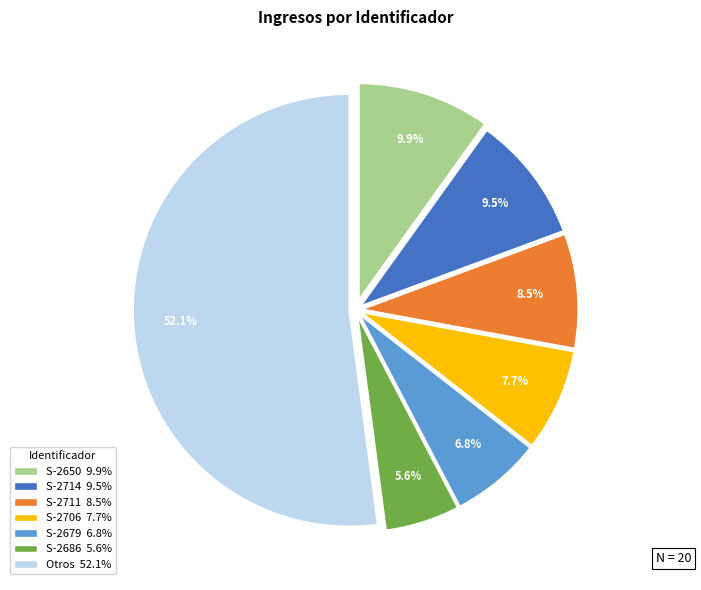

What is the majority slice?

Otros 52.1%